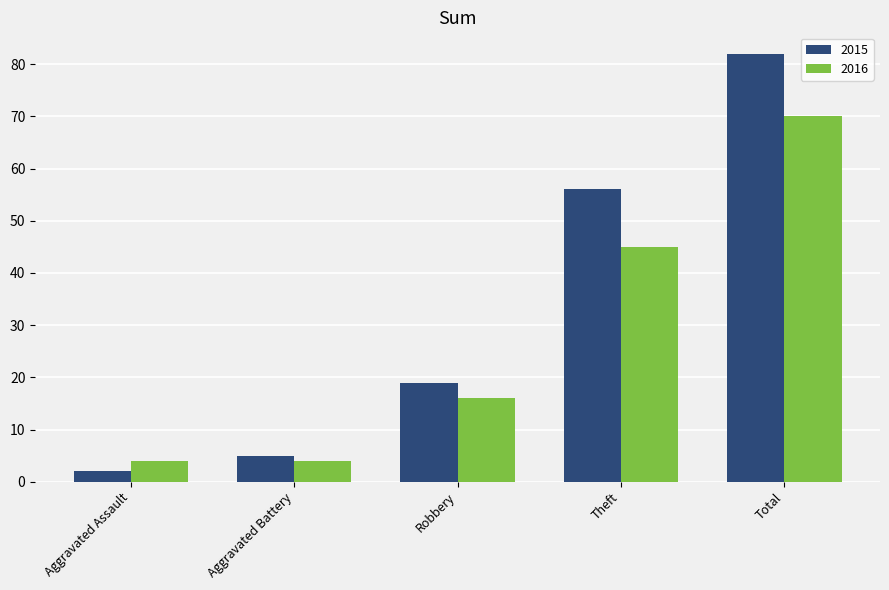

What is the sum of the 2015 values at Theft and Robbery?

75